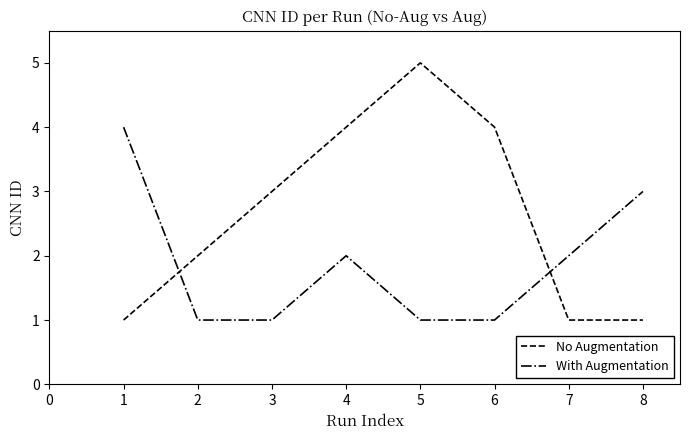

Which series has the largest total across all categories?

No Augmentation